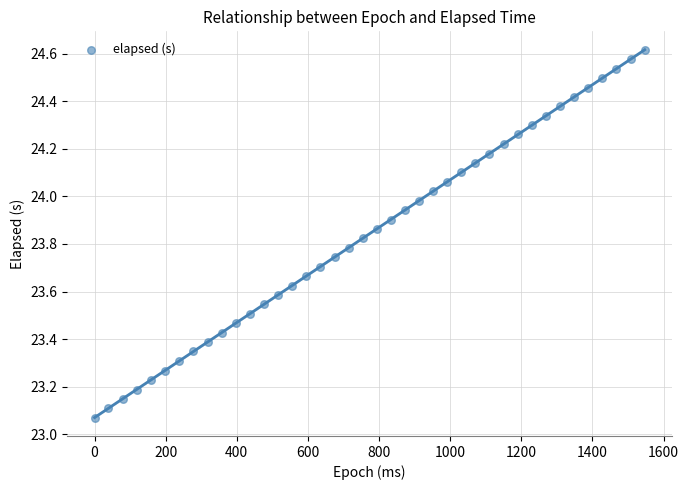

What is the range of X values (max minus min)?

1547.0